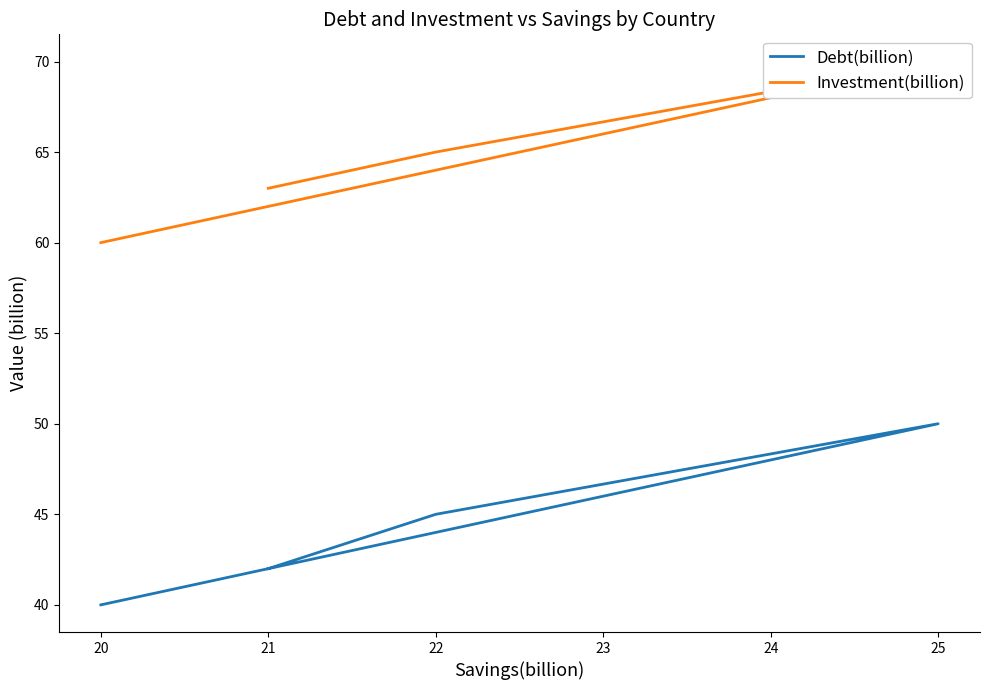

How many data points does each series have?

4